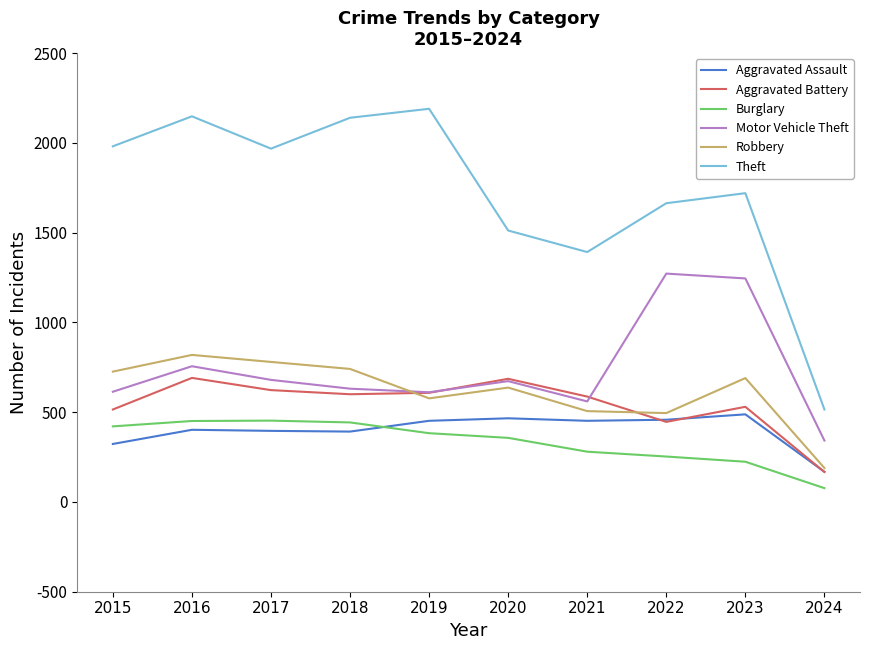

True or false: Robbery and Theft cross at least once.

False